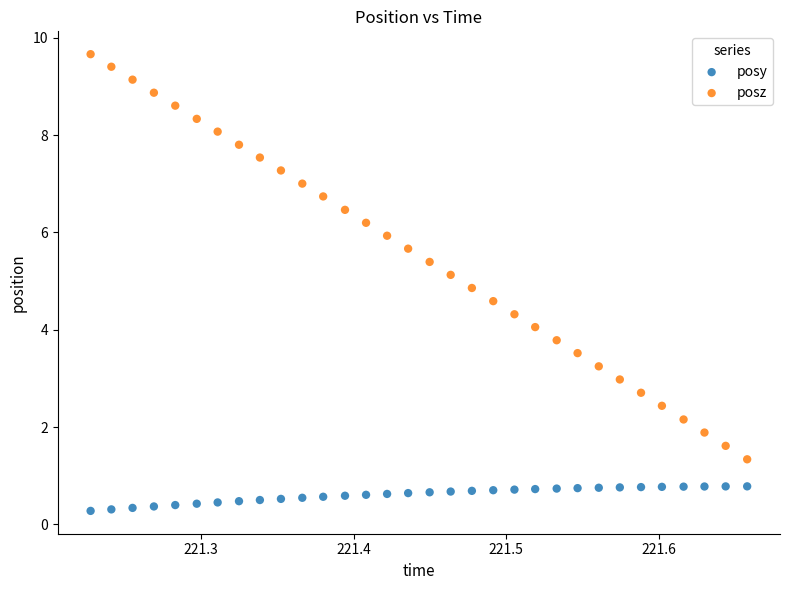

Which series reaches the maximum Y coordinate?

posz